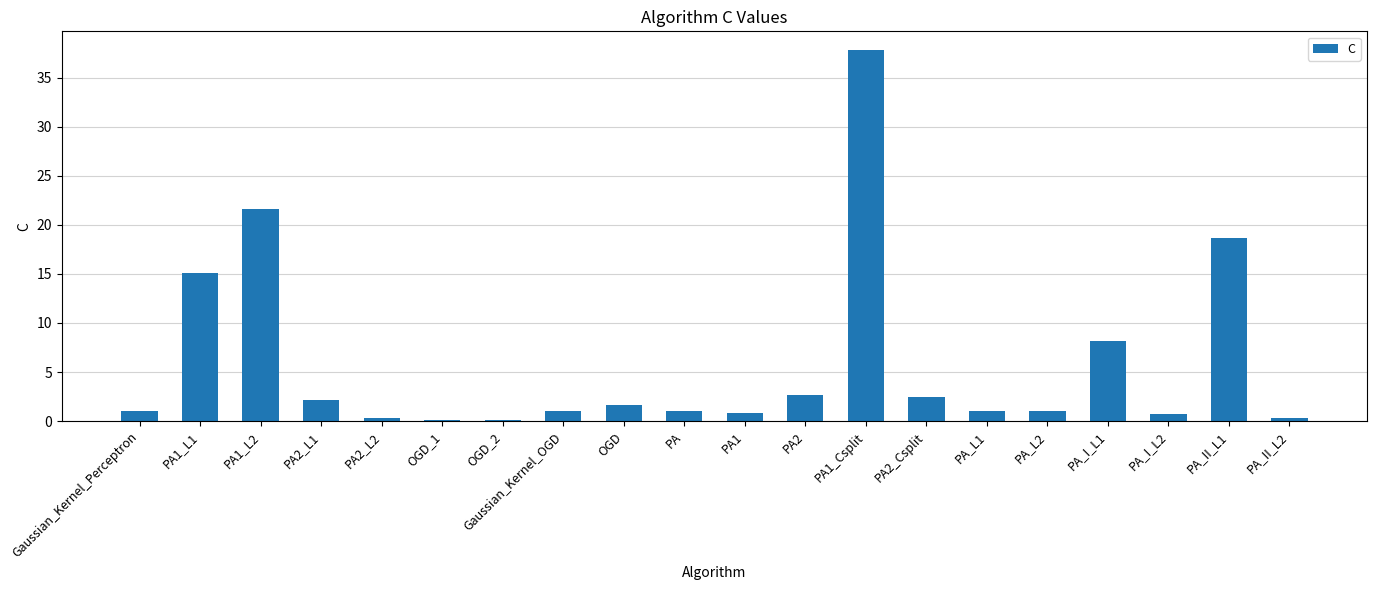

The value at PA1_L1 is 24.3. True or false?

False